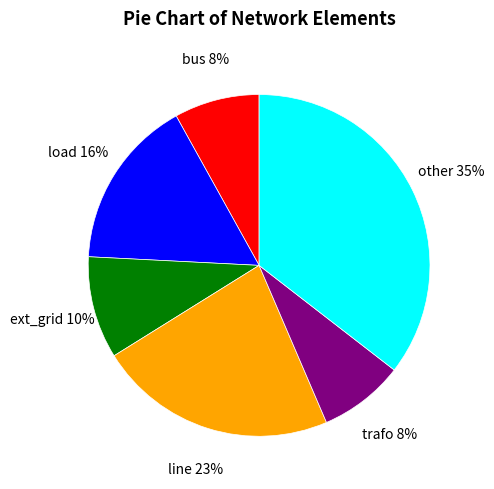

Does line represent more than half of the total?

No